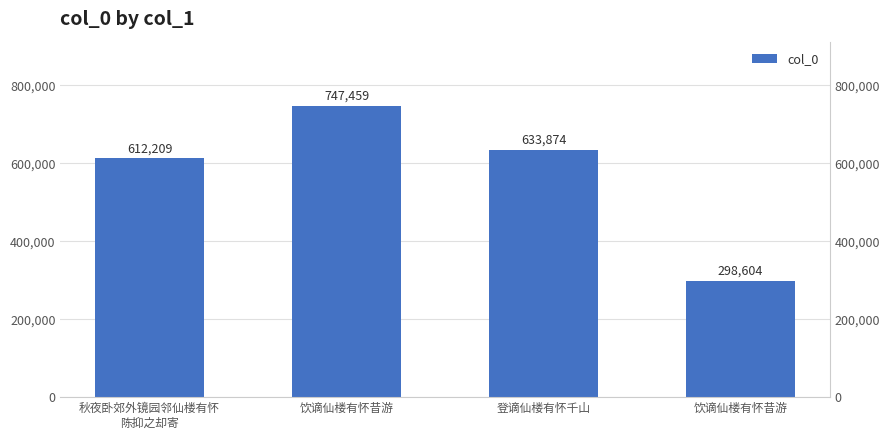

What is the sum of all values?

2292146